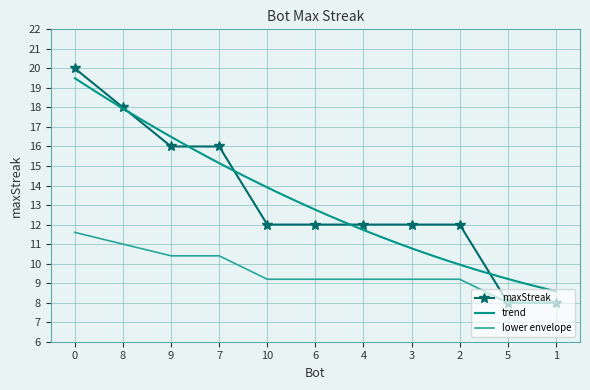

Reading right to left, what are all the values shown in this chart?

1=8	5=8	2=12	3=12	4=12	6=12	10=12	7=16	9=16	8=18	0=20